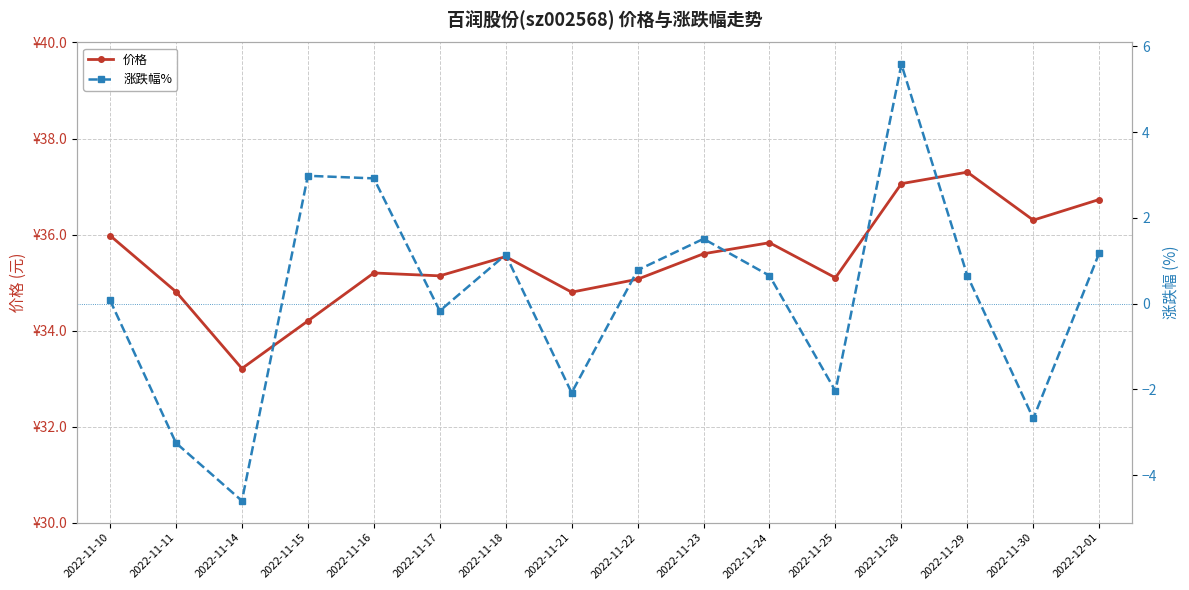

What is the sum of all 涨跌幅% values?

2.6